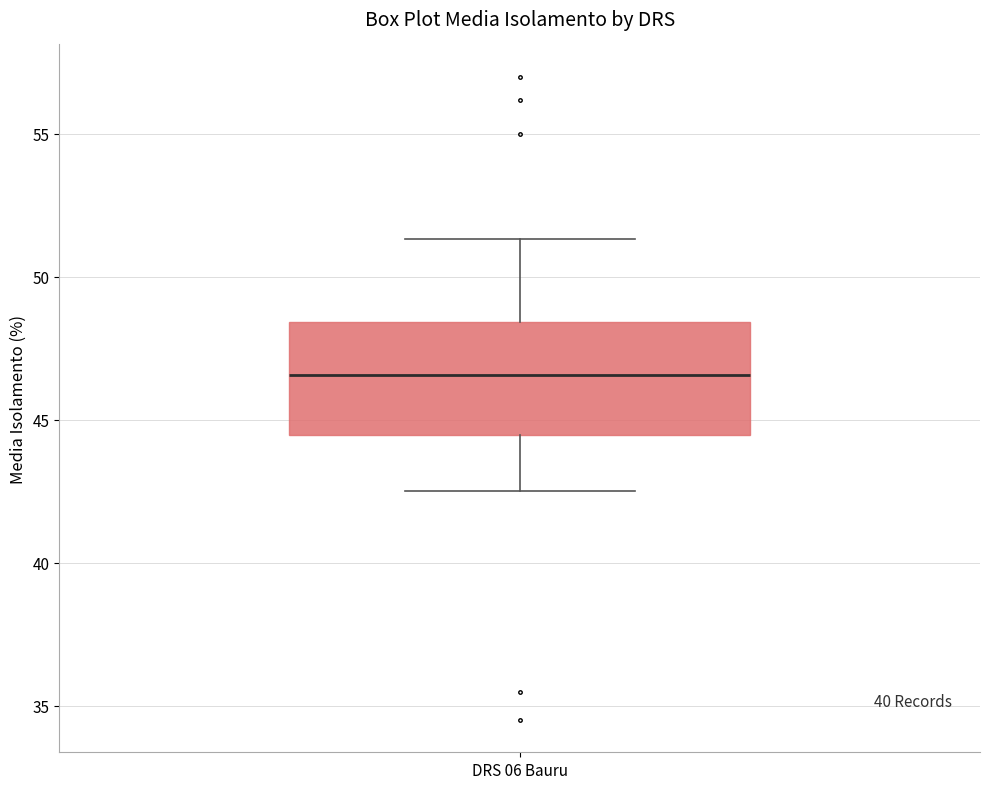

Where is the lower edge of the box for DRS 06 Bauru on the y-axis? The values are not printed on the chart, so give them approximately, as read against the axis.

44.5